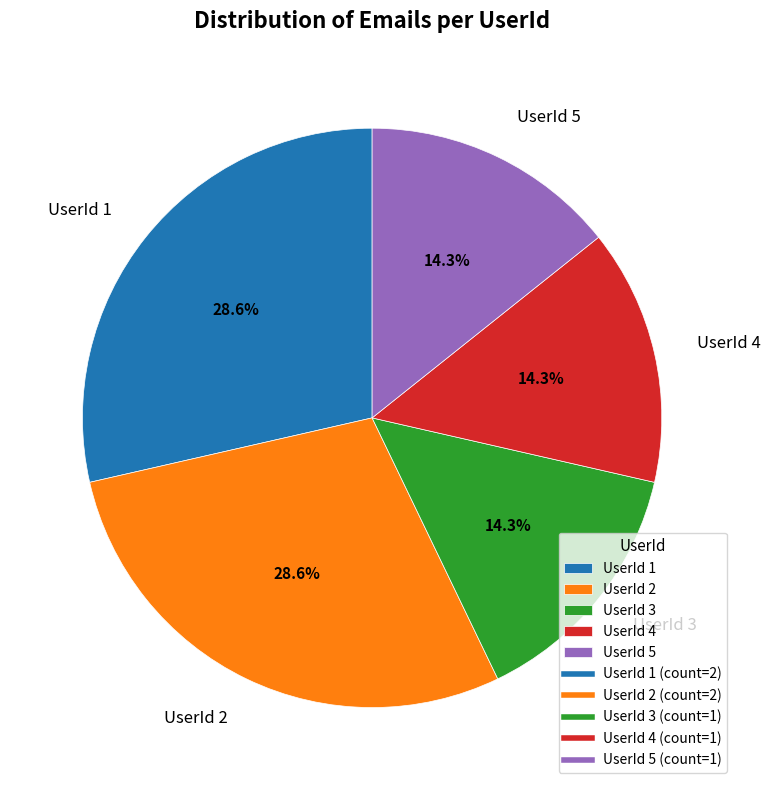

How much of the chart is everything except UserId 5?

85.7%